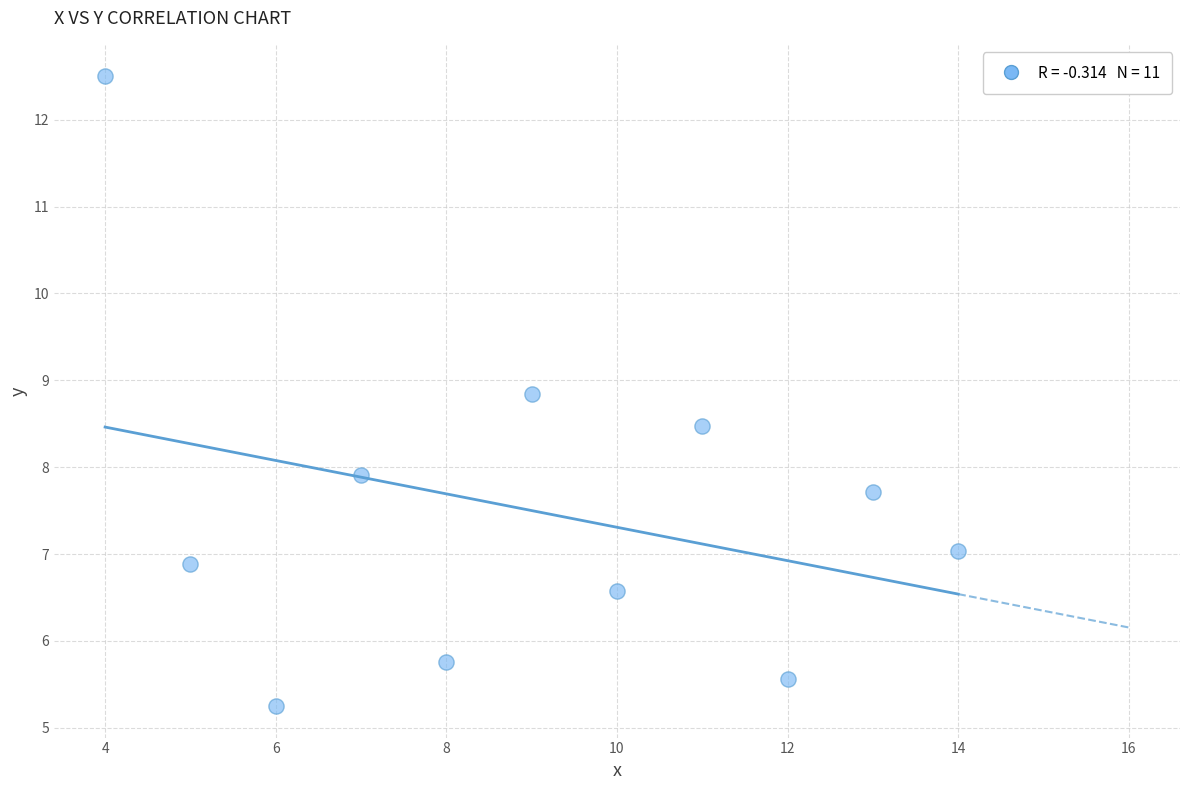

What is the range of X values (max minus min)?

10.0